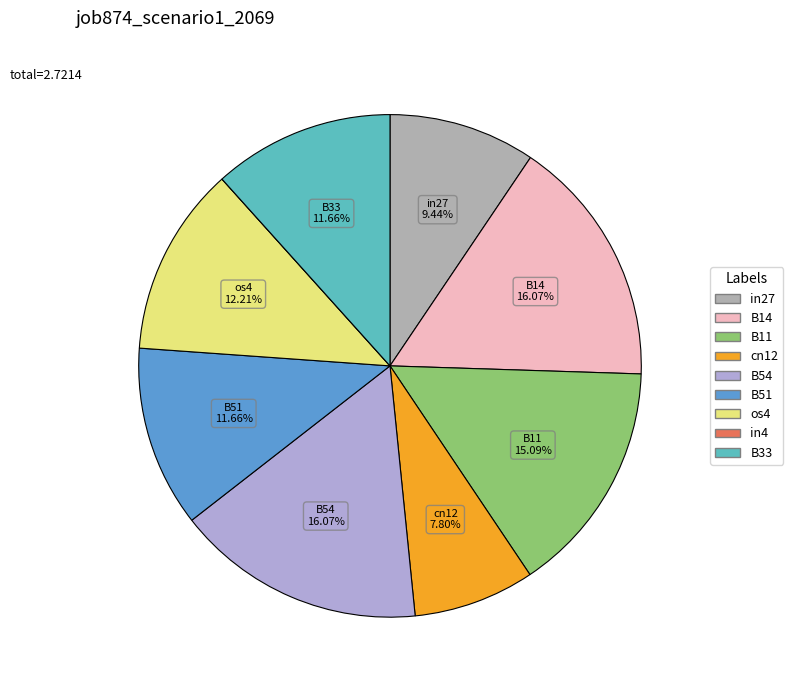

Which has a higher value, B33 or B14?

B14